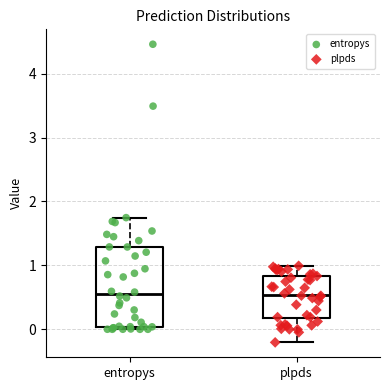

Where does the upper whisker of the box for entropys end on the y-axis? The values are not printed on the chart, so give them approximately, as read against the axis.

1.7